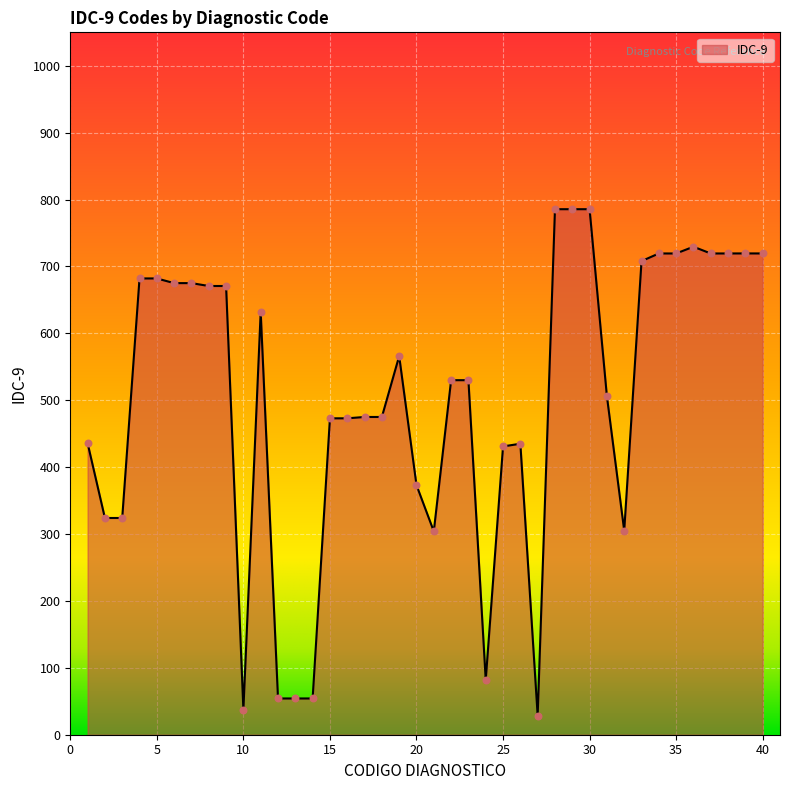

What is the maximum value shown in the chart?

785.6